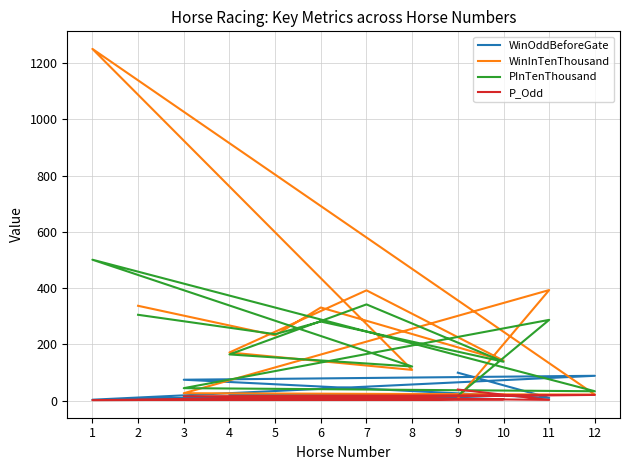

Which series has the largest total across all categories?

WinInTenThousand